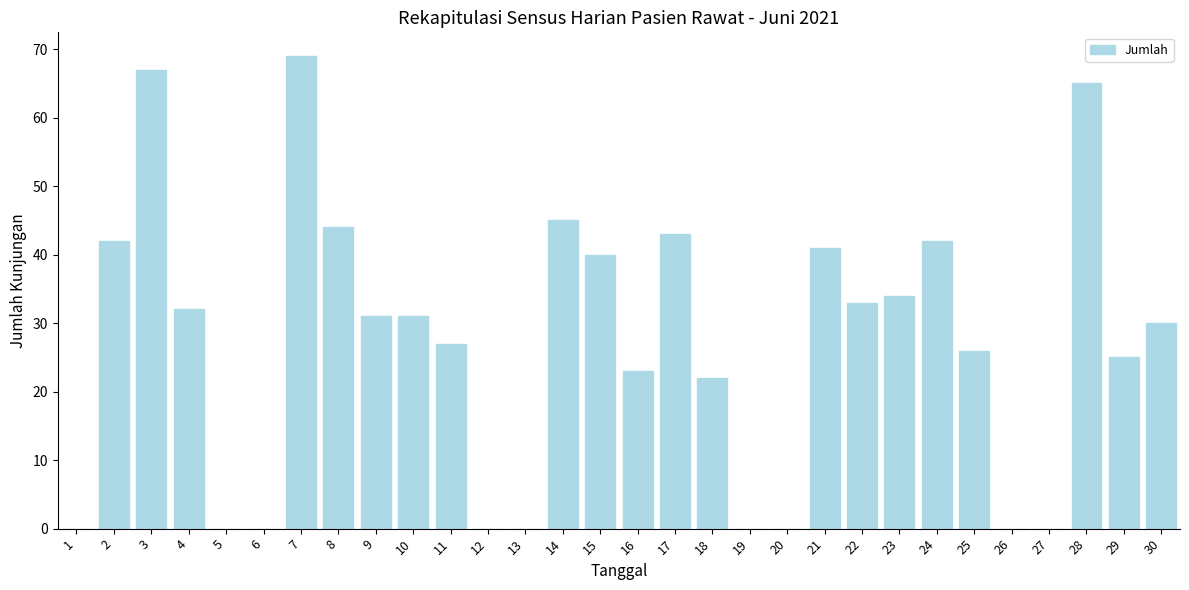

What is the change in value from 3 to 13?

-67